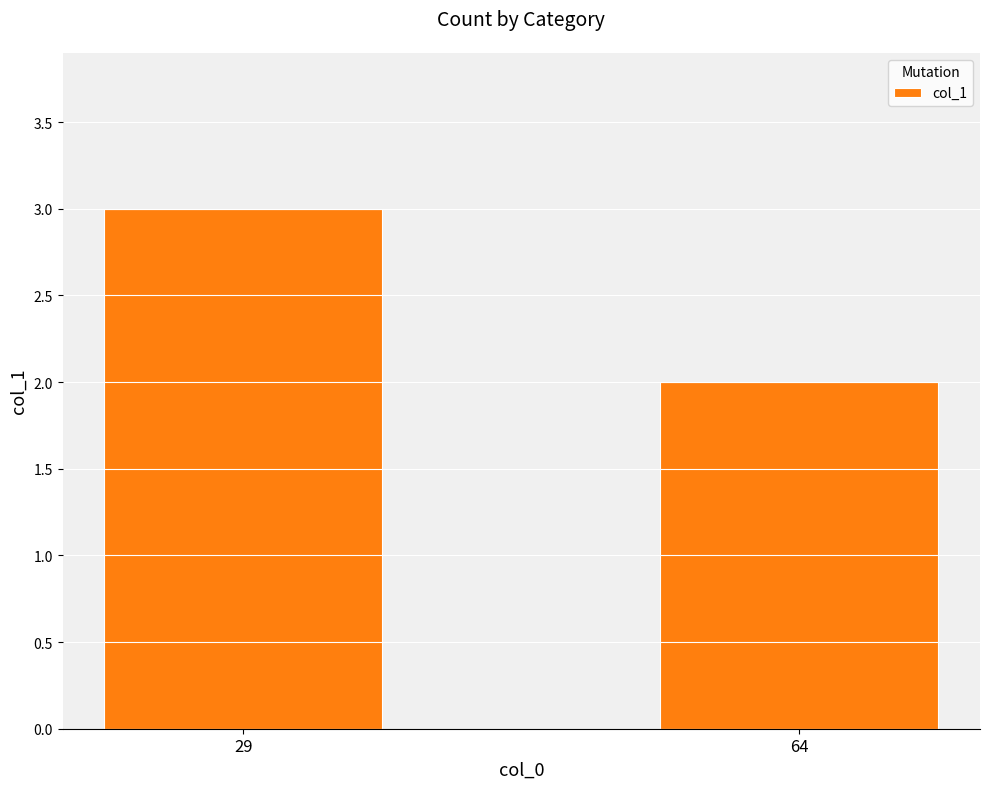

Rank the categories by value from highest to lowest.

29, 64